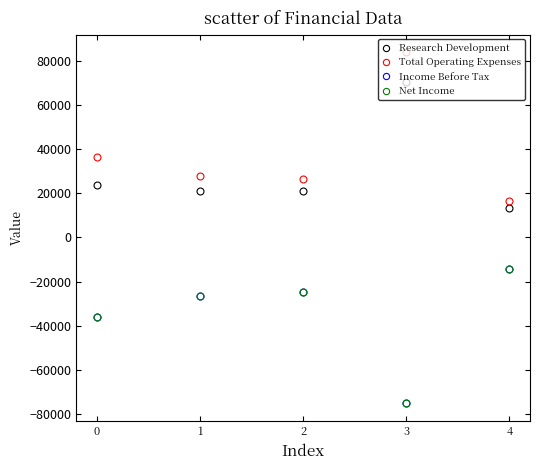

Is this an area chart (filled region under the line)?

No